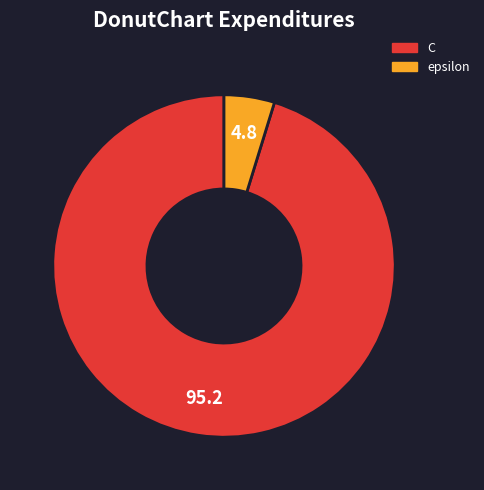

Is C the majority of the pie?

Yes